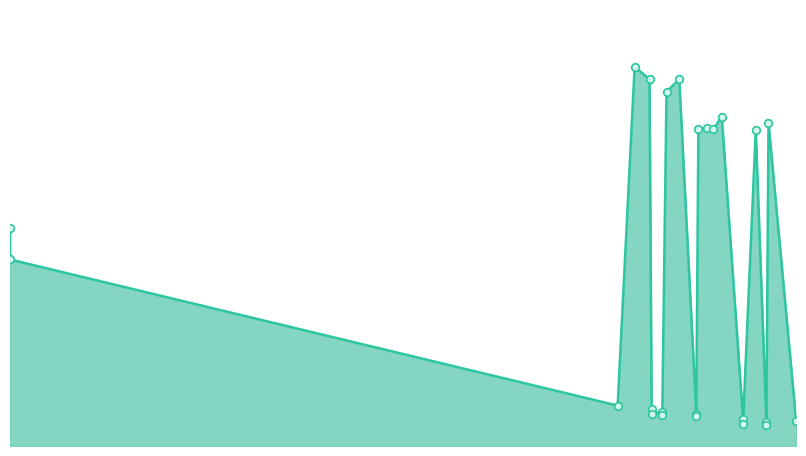

Approximately how many times larger is the value at 2021-09-28 compared to 2021-09-23?

0.9